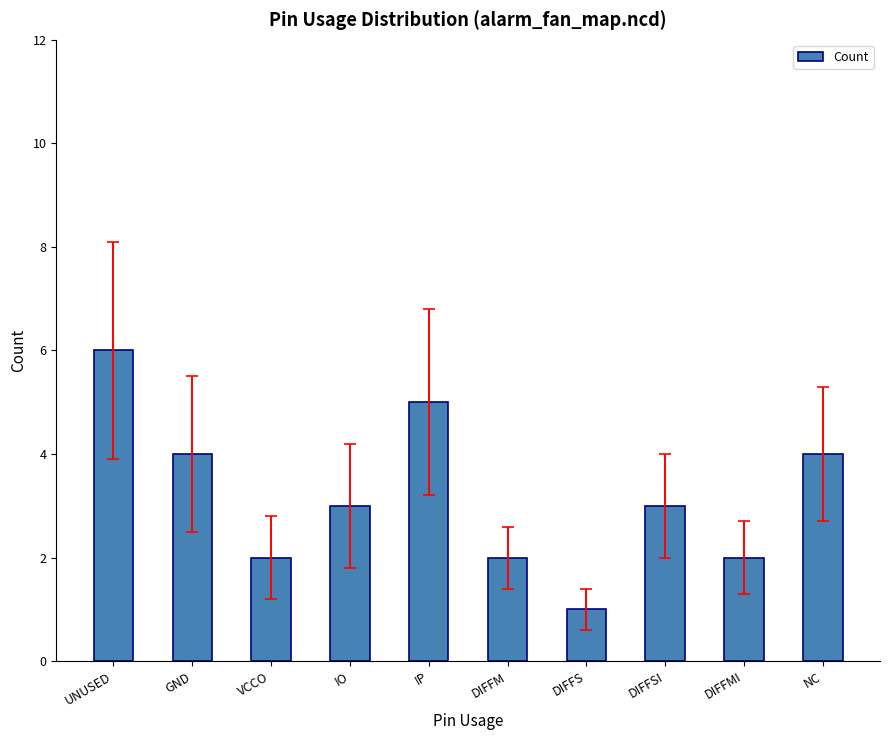

What is the sum of all values?

32